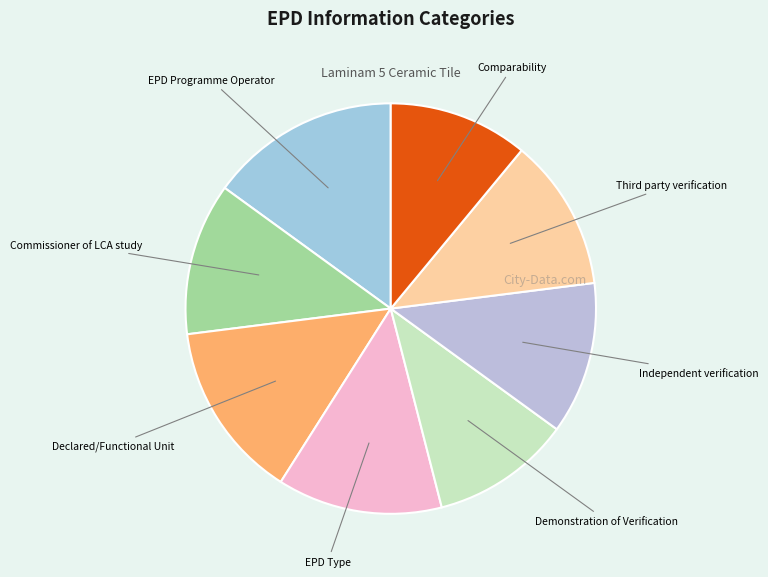

Which category has the biggest portion of the pie?

EPD Programme Operator